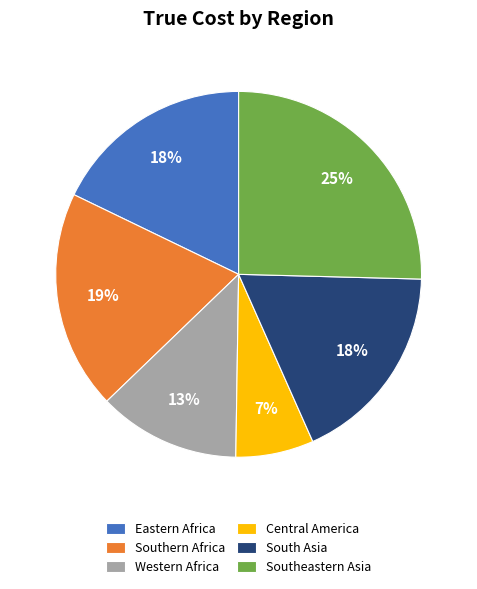

What is the ratio of the value at Southern Africa to the value at Eastern Africa?

1.1